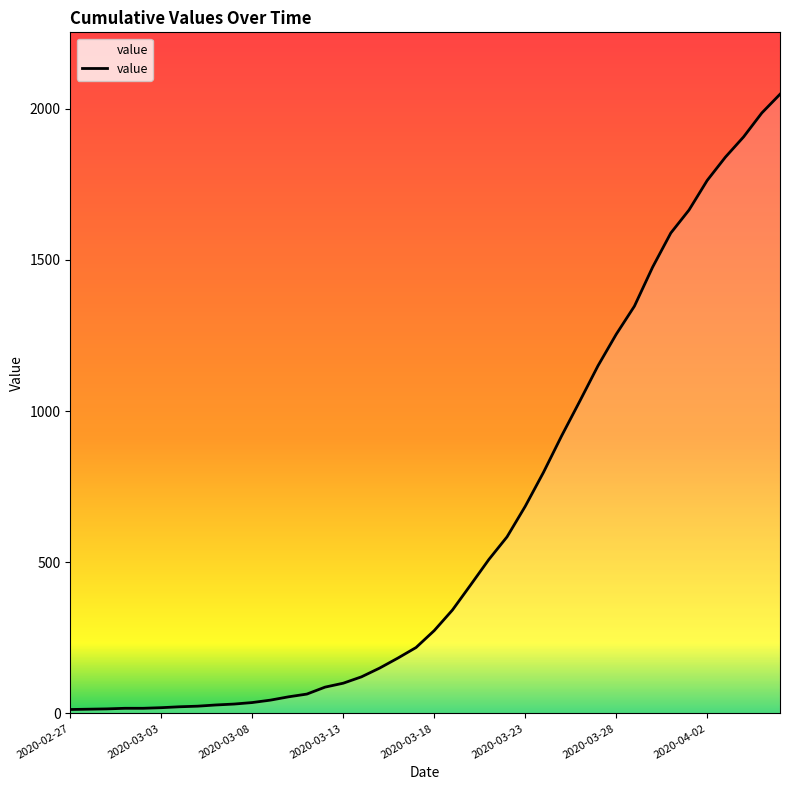

What is the sum of all values?

24850